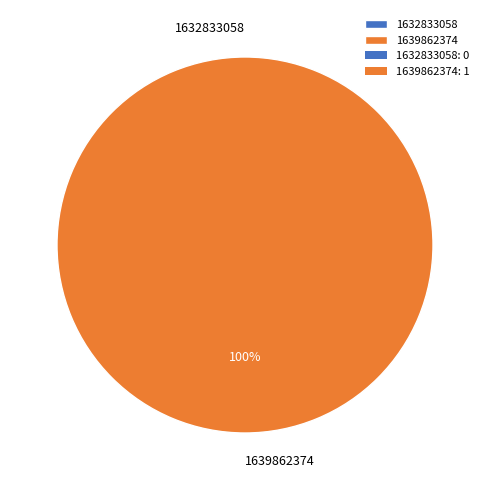

The 1639862374 slice represents 99% of the pie. True or false?

False